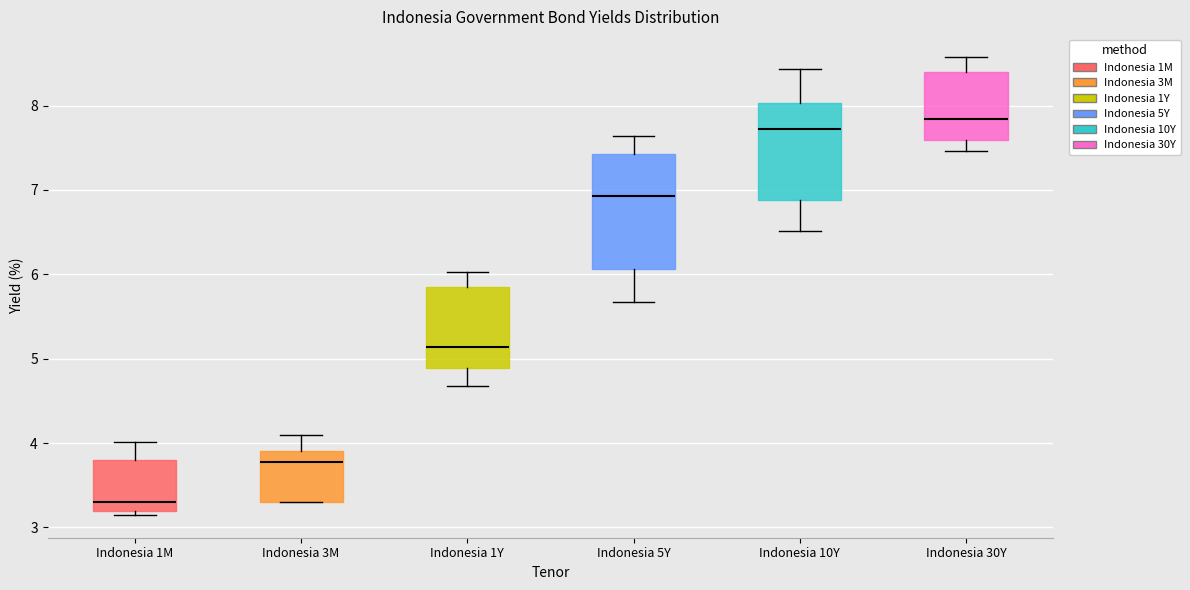

Reading left to right, transcribe this box plot: for each box, give where its median line is, the range the box spans, and where its two whiskers end, as read against the y-axis. The values are not printed on the chart, so give them approximately, as read against the axis.

Indonesia 1M: median 3.3, box 3.2 to 3.8, whiskers 3.2 (just below the box's lower edge) to 4.0
Indonesia 3M: median 3.8, box 3.3 to 3.9, whiskers 3.3 to 4.1
Indonesia 1Y: median 5.1, box 4.9 to 5.9, whiskers 4.7 to 6.0
Indonesia 5Y: median 6.9, box 6.1 to 7.4, whiskers 5.7 to 7.6
Indonesia 10Y: median 7.7, box 6.9 to 8.0, whiskers 6.5 to 8.4
Indonesia 30Y: median 7.8, box 7.6 to 8.4, whiskers 7.5 to 8.6